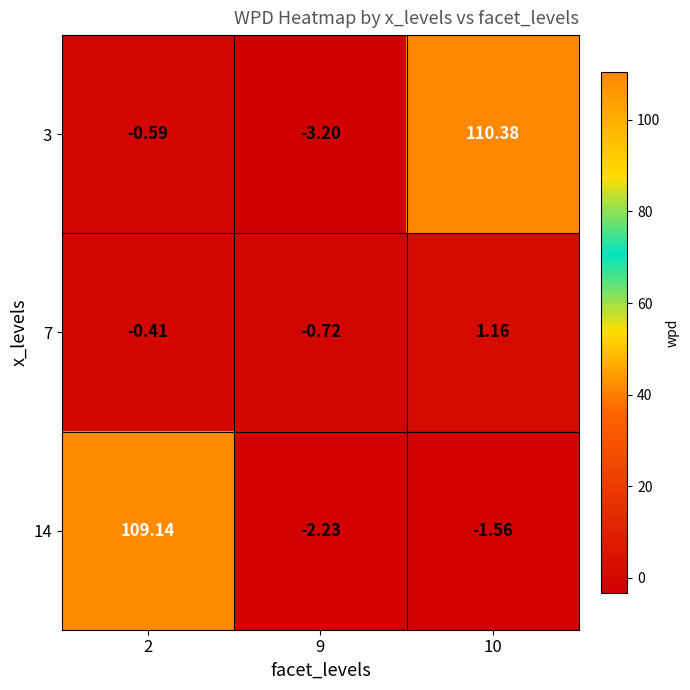

Is the value of 7 at 10 greater than the value of 14 at 10?

Yes